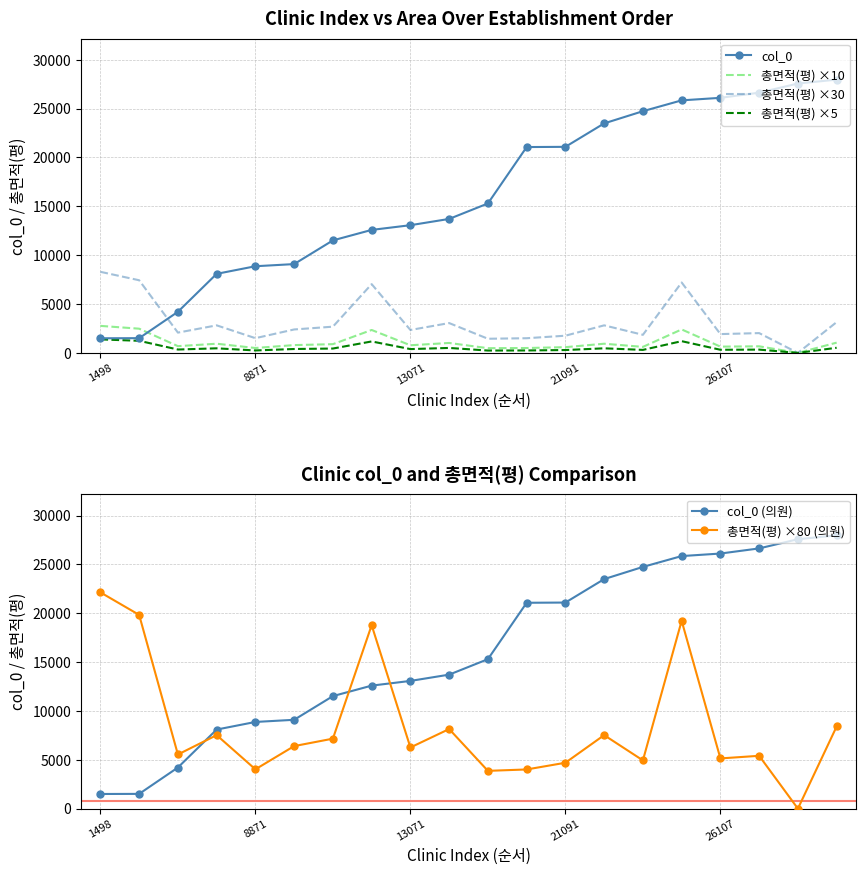

True or false: 총면적(평) ×5 and 총면적(평) ×80 (의원) cross at least once.

False